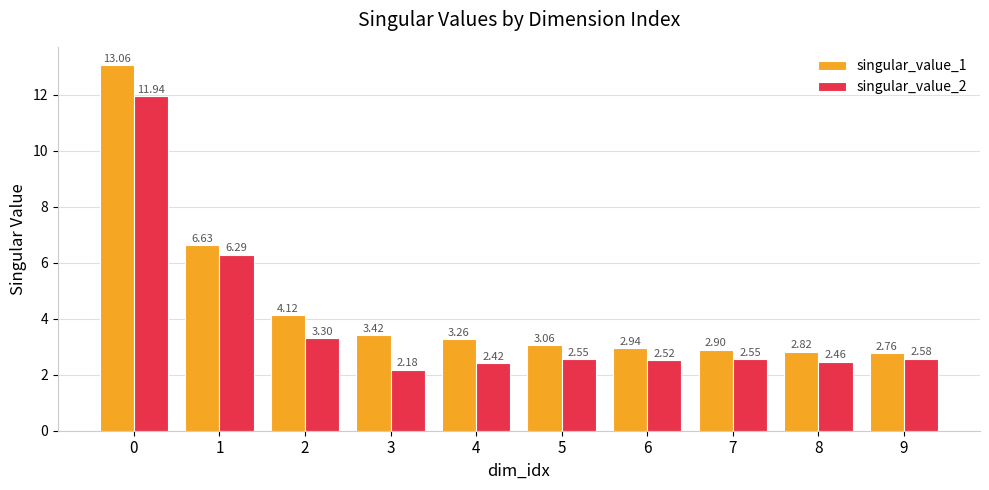

Rank the series by their maximum value, from lowest to highest.

singular_value_2, singular_value_1